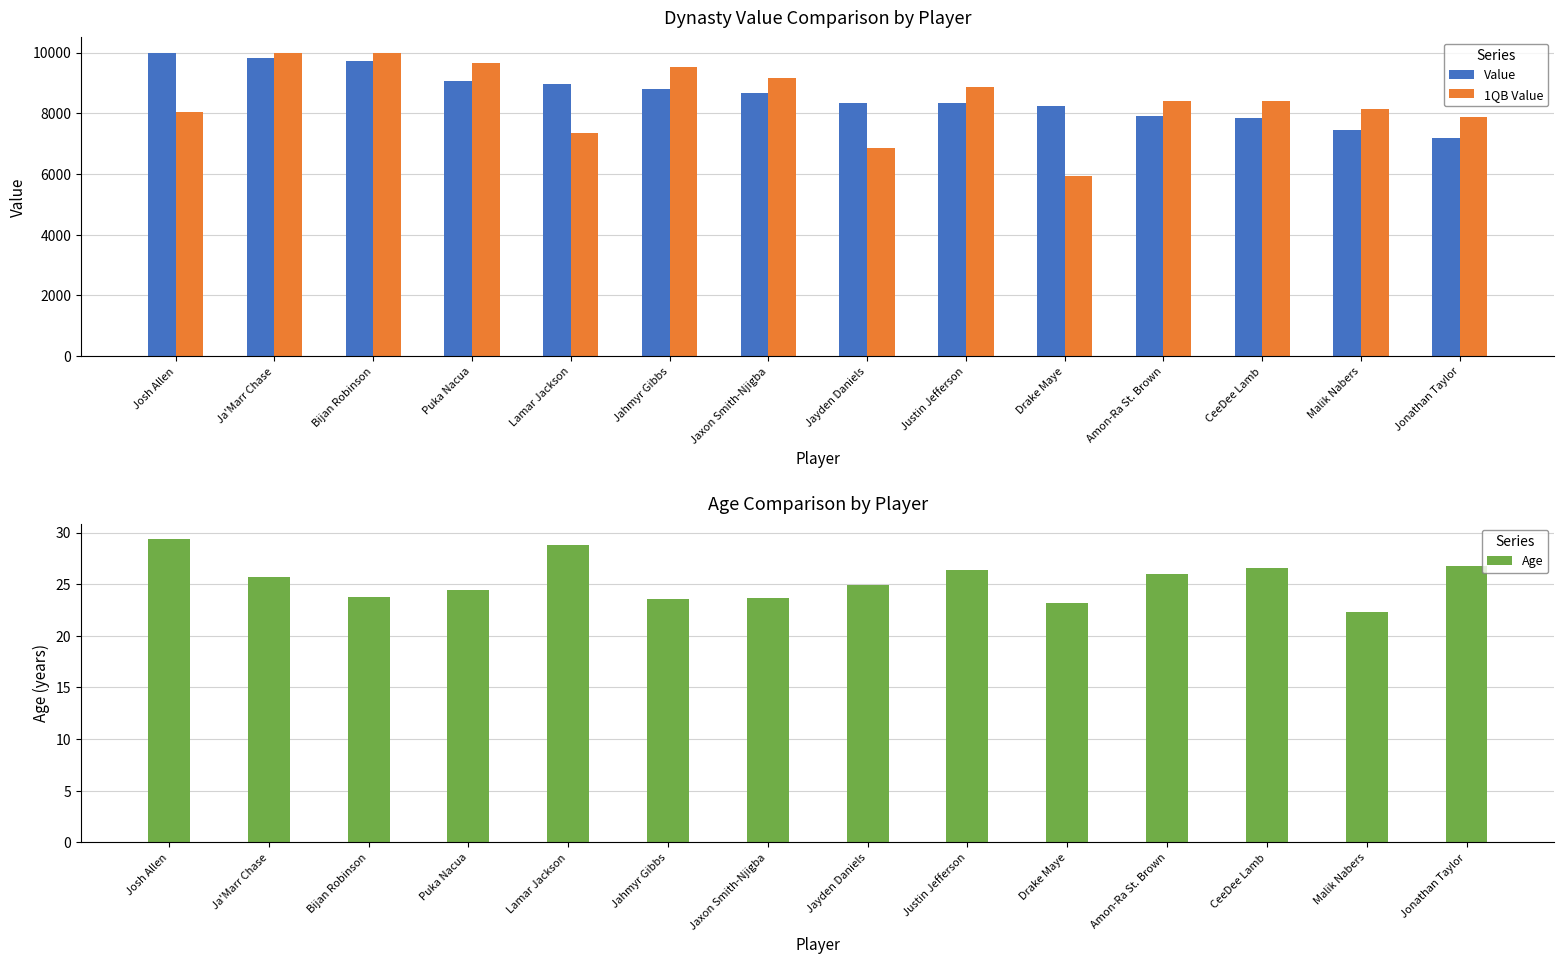

Which category has the highest value in the Value series?

Josh Allen